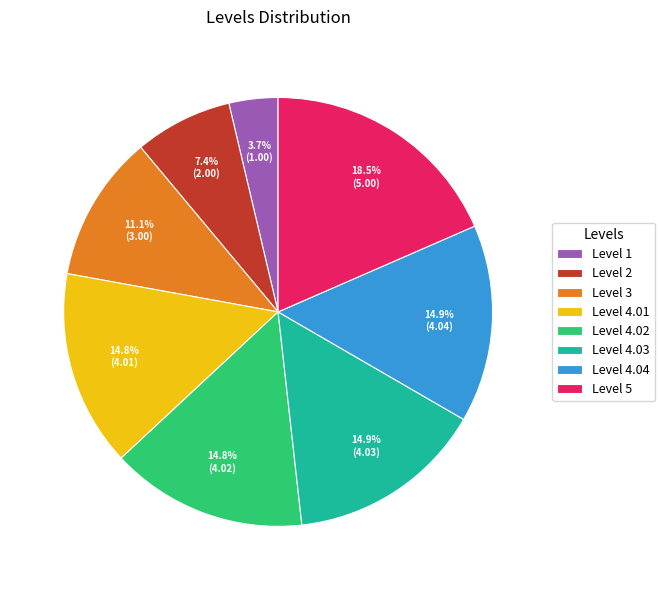

What percentage is NOT represented by Level 2?

92.6%